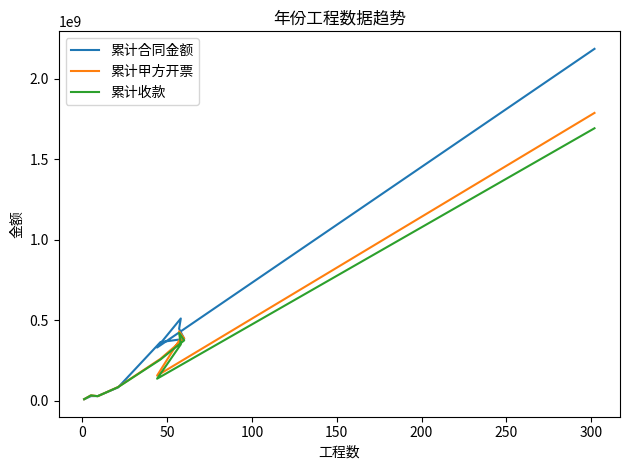

Count the number of categories in the chart.

10